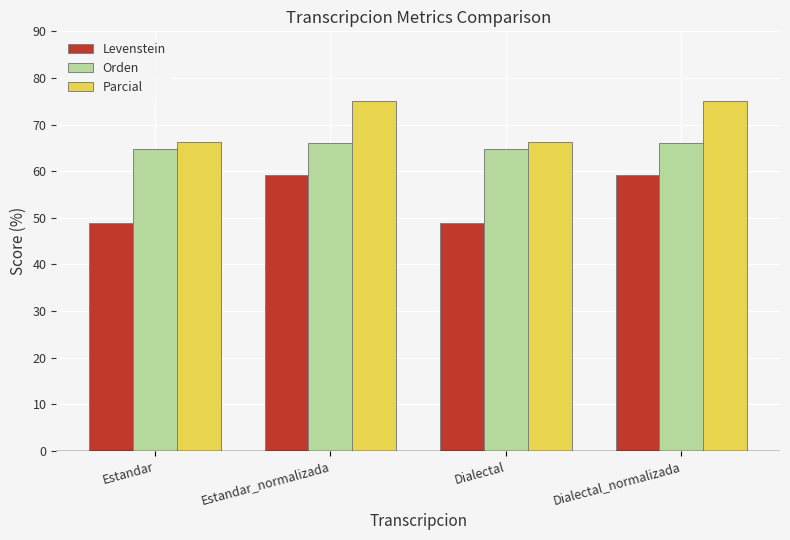

Is it true that Orden equals 66.0 at Estandar_normalizada?

True